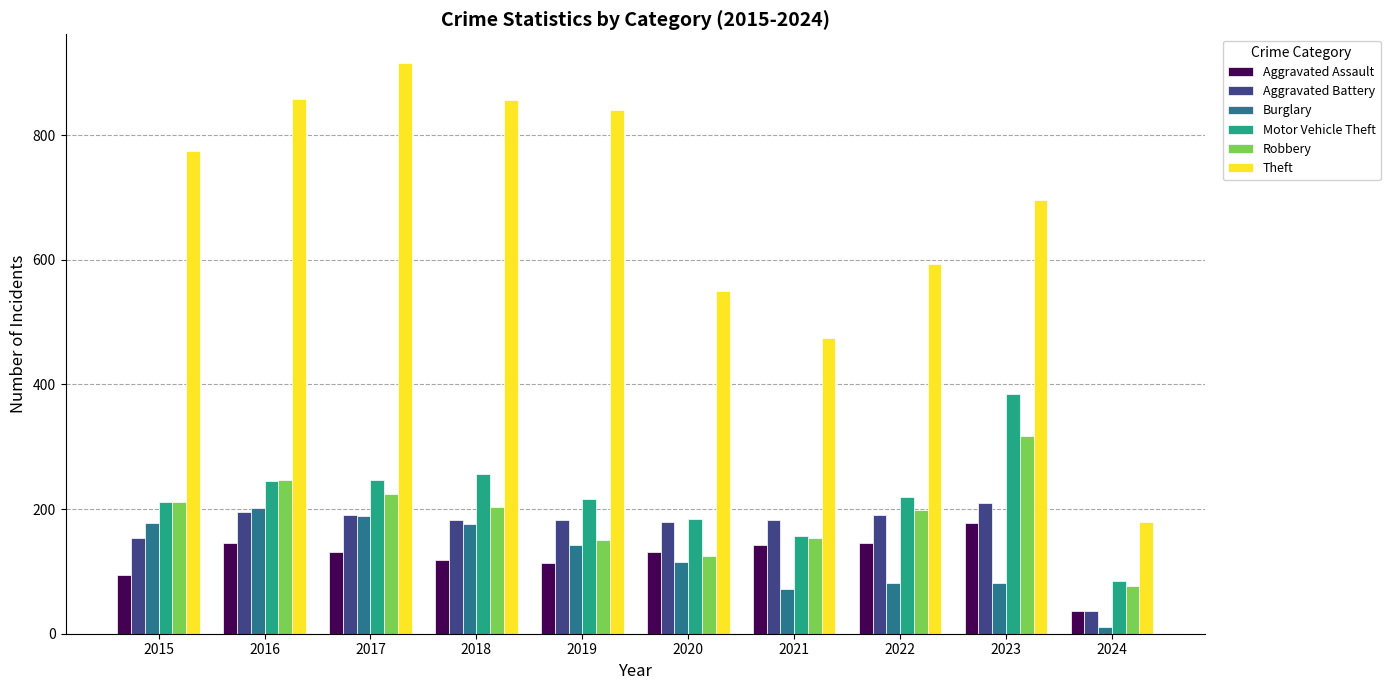

Is the value of Theft at 2016 greater than the value of Burglary at 2019?

Yes